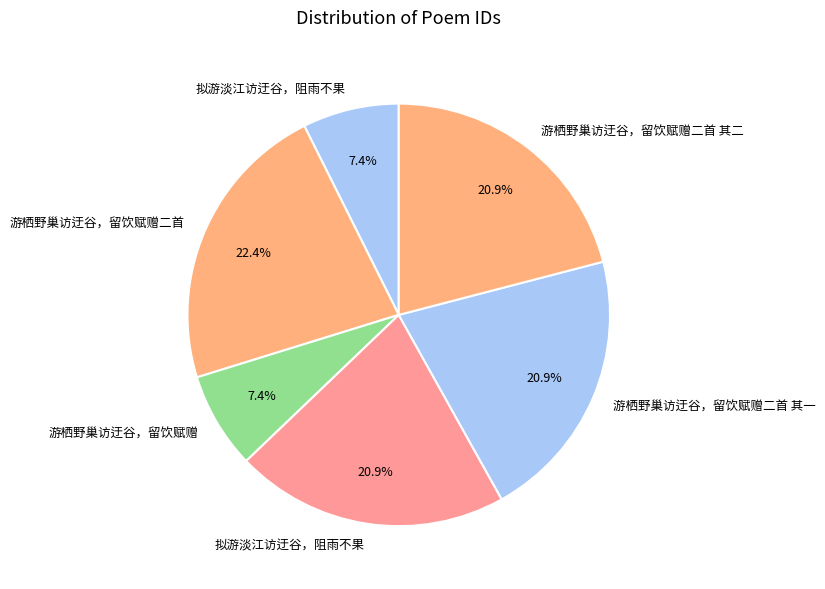

Rank the categories by value from highest to lowest.

游栖野巢访迂谷，留饮赋赠二首, 游栖野巢访迂谷，留饮赋赠二首 其二, 游栖野巢访迂谷，留饮赋赠二首 其一, 拟游淡江访迂谷，阻雨不果, 游栖野巢访迂谷，留饮赋赠, 拟游淡江访迂谷，阻雨不果